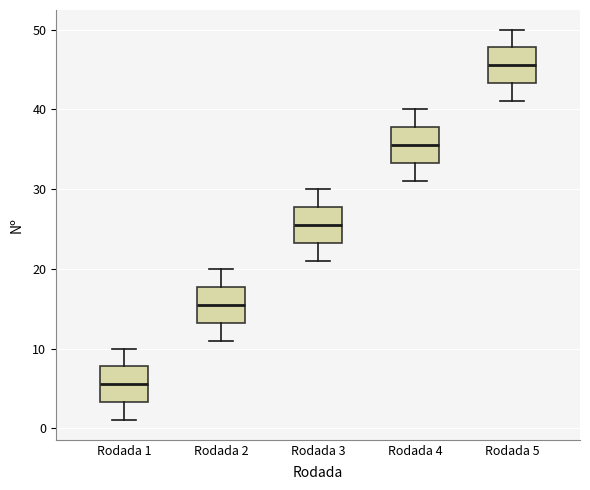

Reading left to right, transcribe this box plot: for each box, give where its median line is, the range the box spans, and where its two whiskers end, as read against the y-axis. The values are not printed on the chart, so give them approximately, as read against the axis.

Rodada 1: median 6, box 3 to 8, whiskers 1 to 10
Rodada 2: median 16, box 13 to 18, whiskers 11 to 20
Rodada 3: median 26, box 23 to 28, whiskers 21 to 30
Rodada 4: median 36, box 33 to 38, whiskers 31 to 40
Rodada 5: median 46, box 43 to 48, whiskers 41 to 50